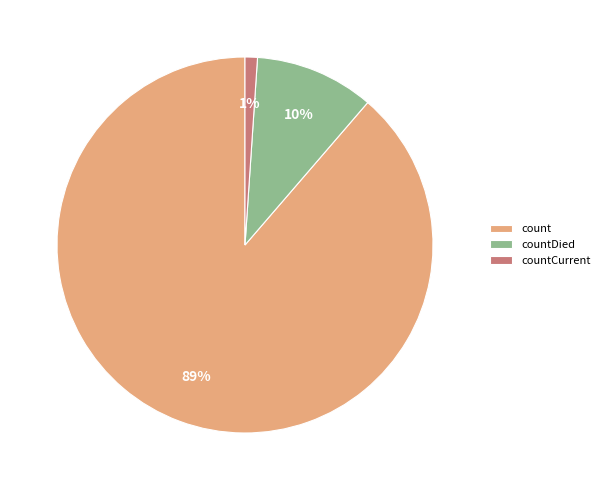

To the nearest percent, what is the combined percentage of countCurrent and countDied?

11%